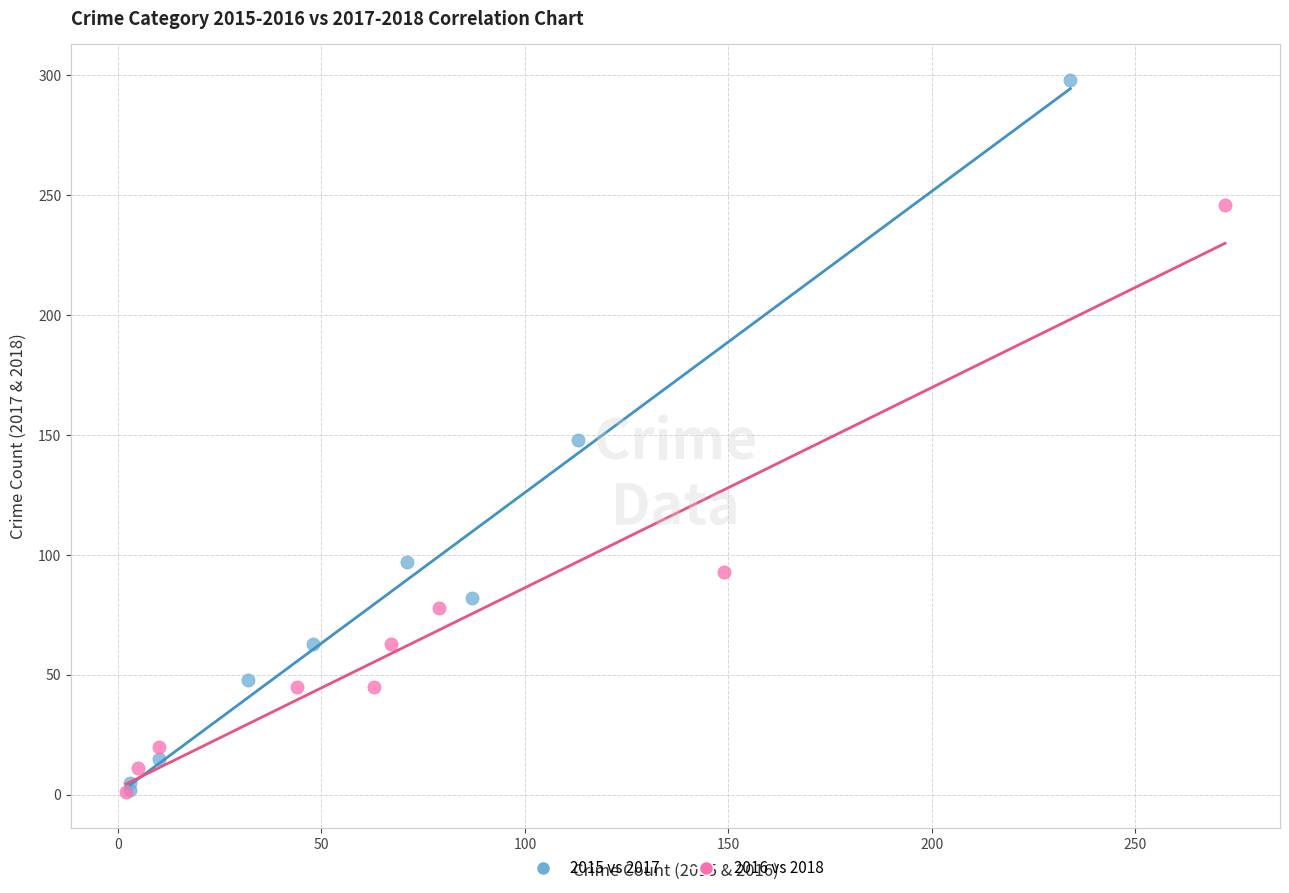

Which series reaches the maximum Y coordinate?

2015 vs 2017